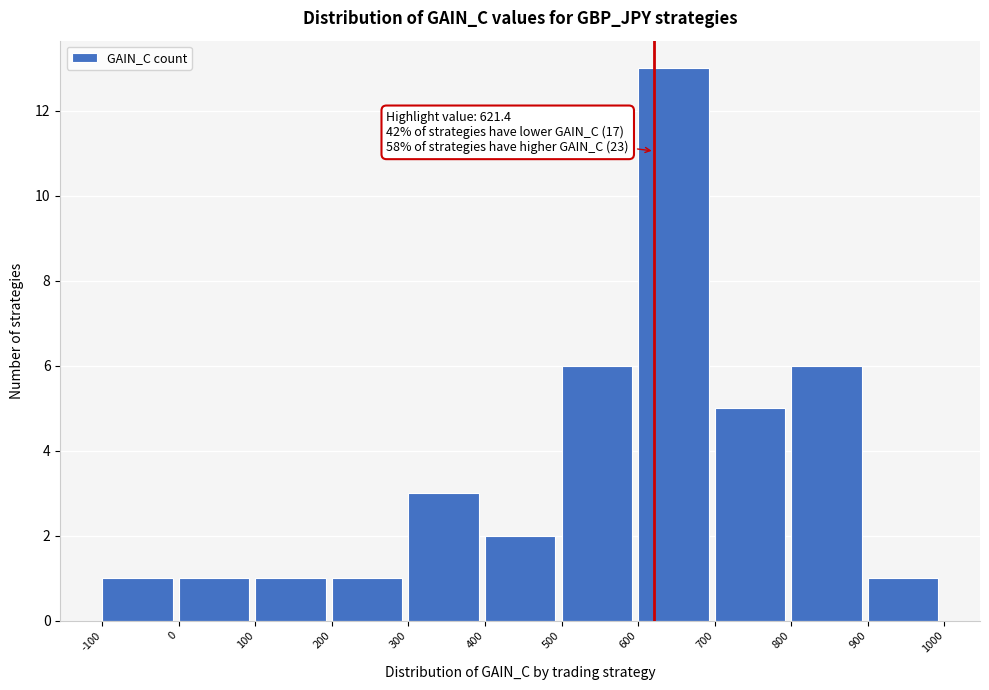

Over which range of the x-axis is the bar tallest?

600 to 700